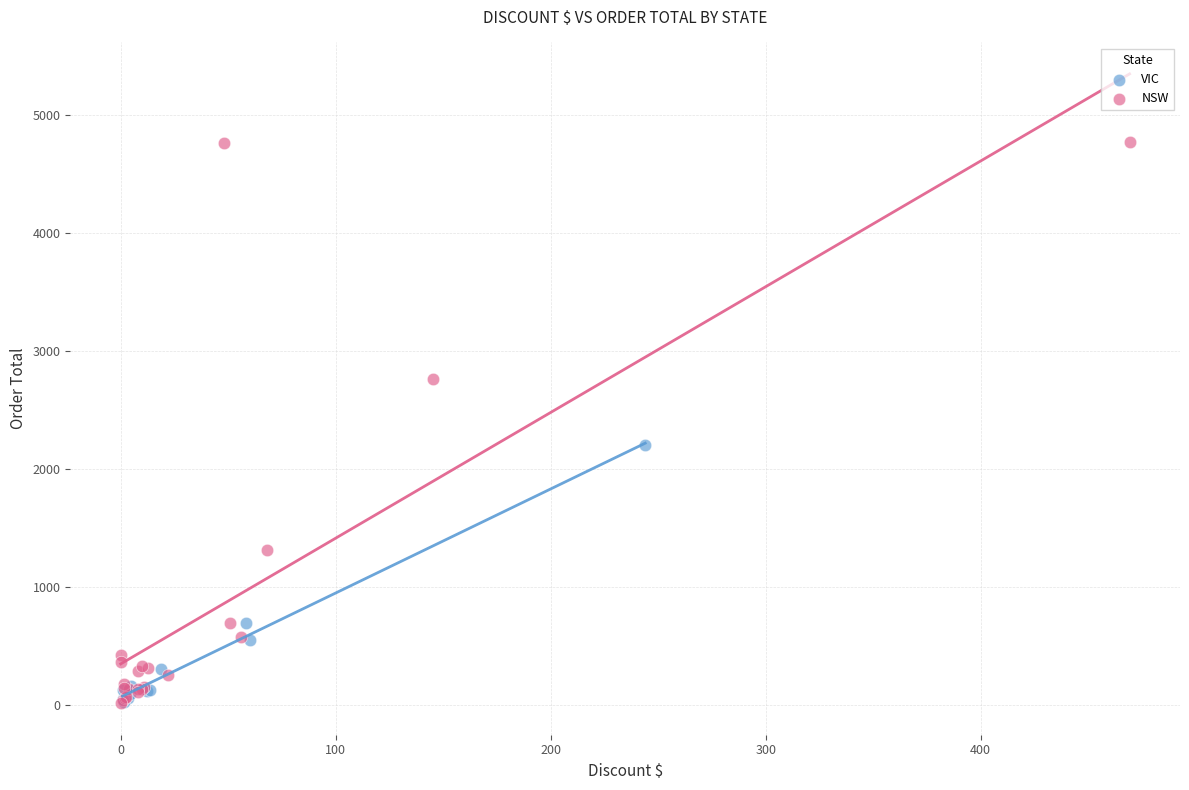

Which series has the widest spread of Y values?

NSW